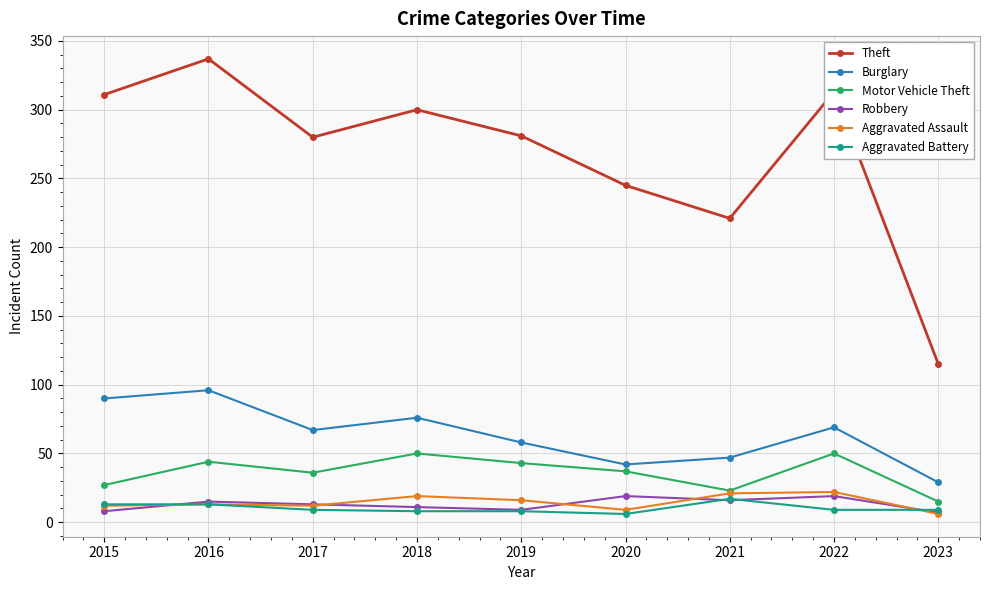

True or false: Motor Vehicle Theft and Aggravated Battery cross at least once.

False